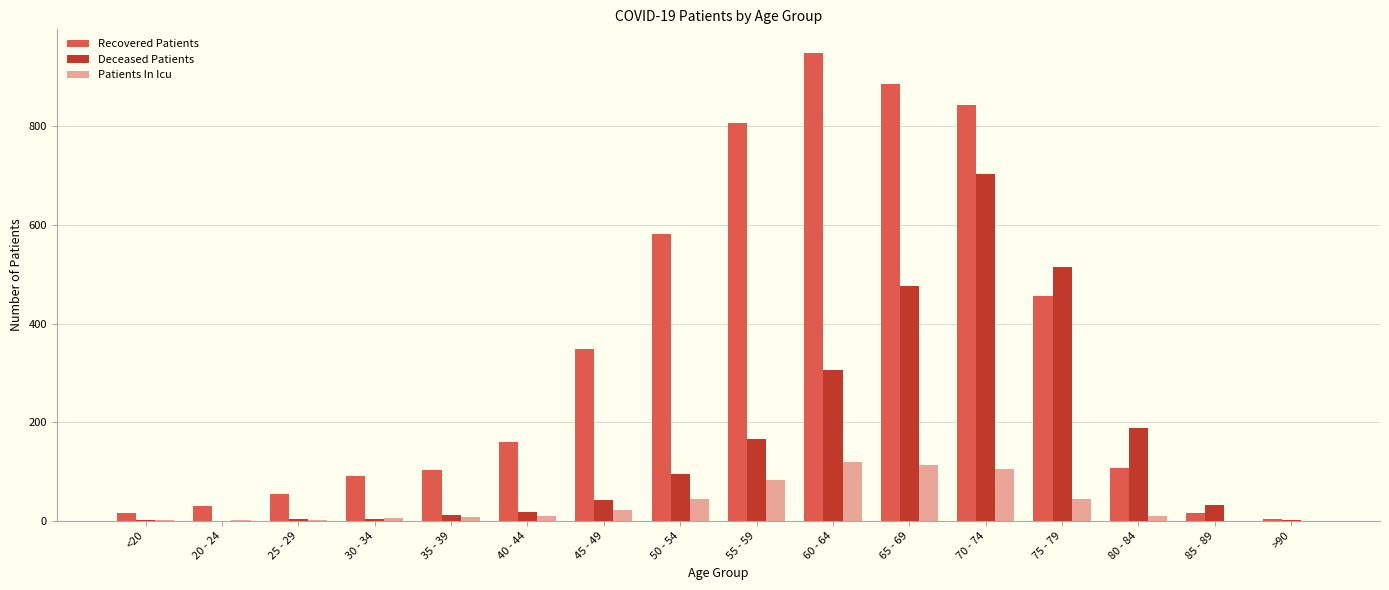

Which label corresponds to the largest value in the chart?

60 - 64